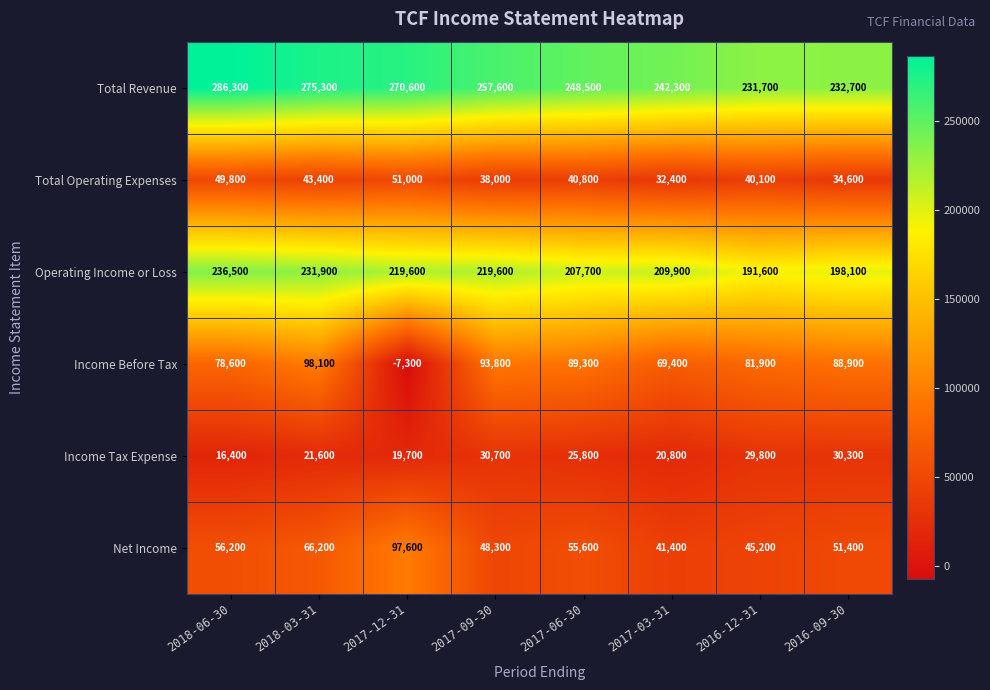

The Total Operating Expenses series shows 13103 at 2017-06-30. True or false?

False